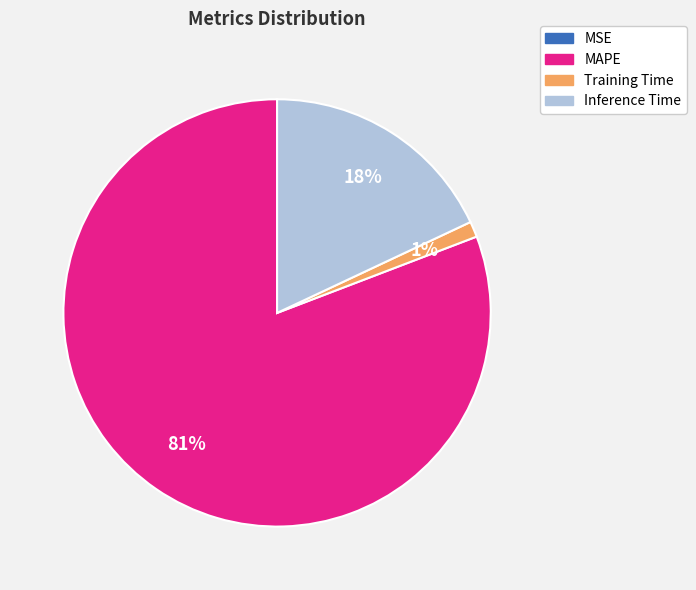

True or false: MAPE accounts for 89% of the total.

False